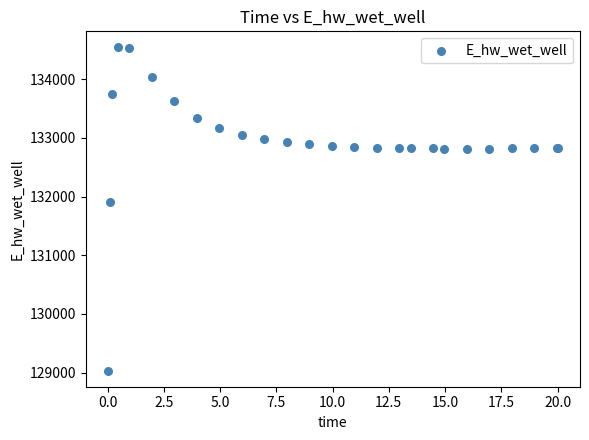

What Y value in the scatter plot is closest to 131787?

131906.8